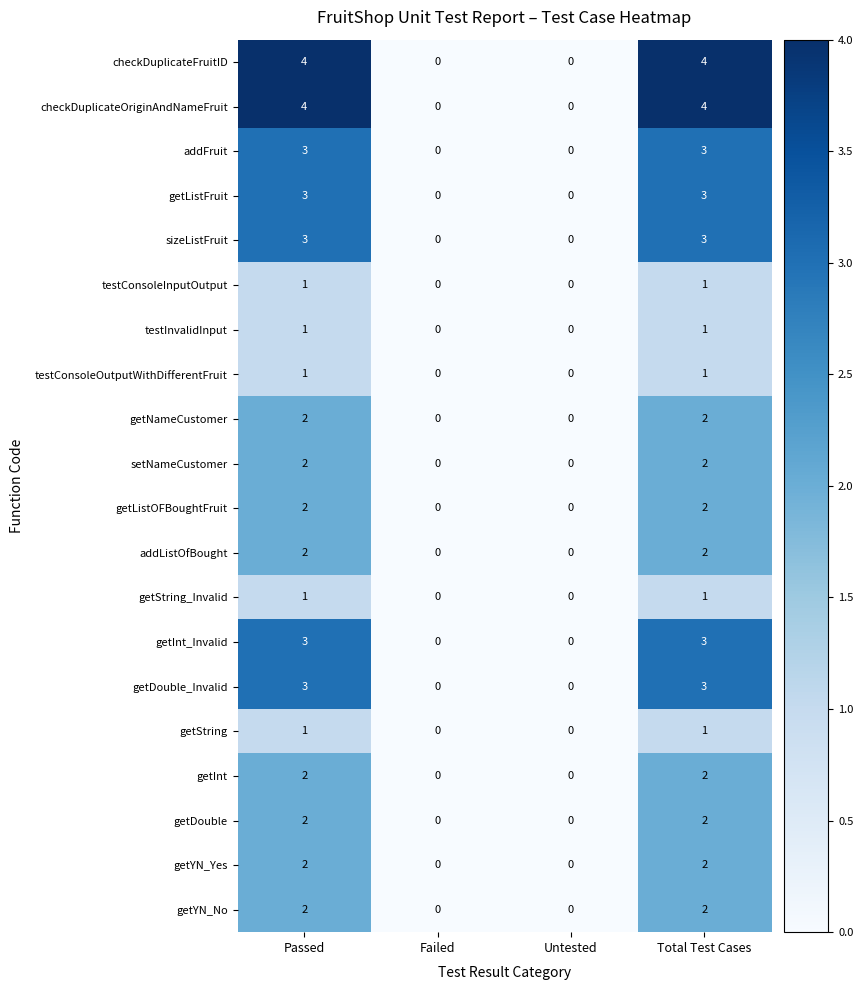

Is the value of addListOfBought at Passed greater than the value of getListFruit at Failed?

Yes